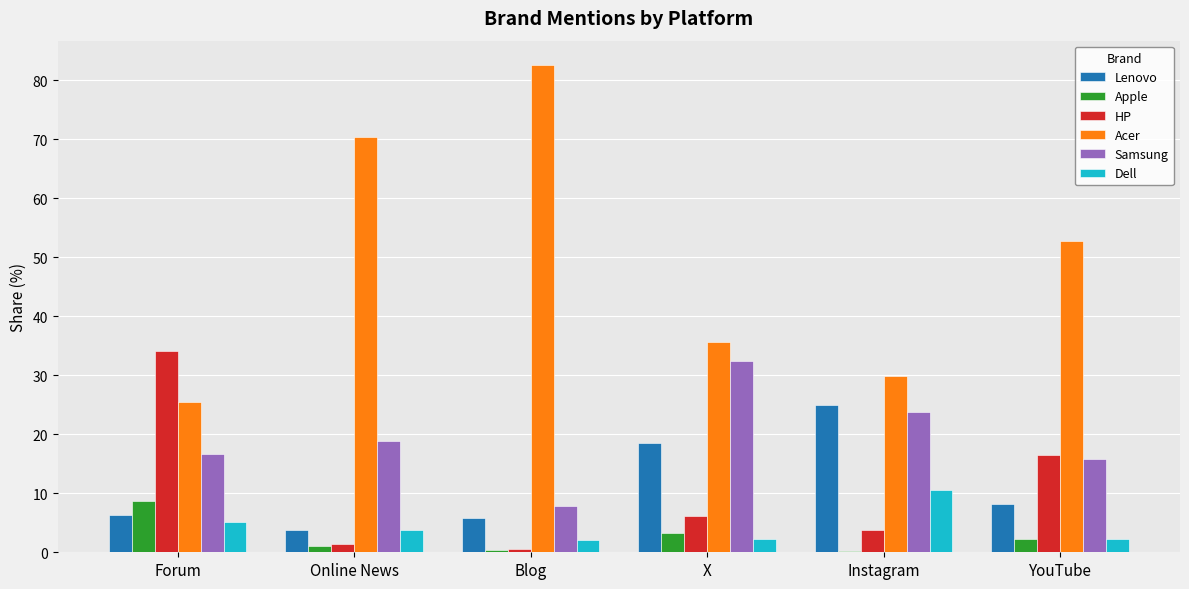

Which series changed the most between Blog and YouTube?

Acer